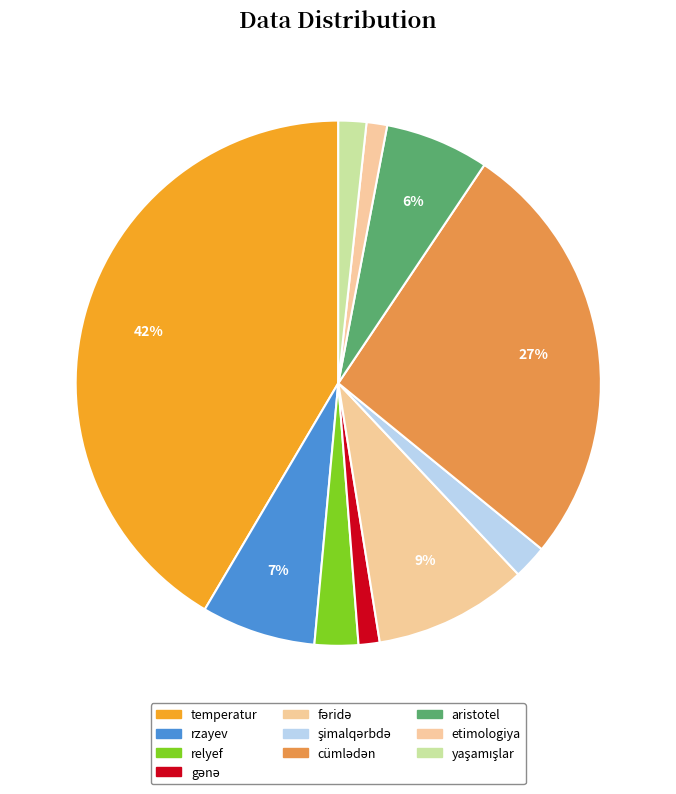

Between fəridə and aristotel, which is larger?

fəridə